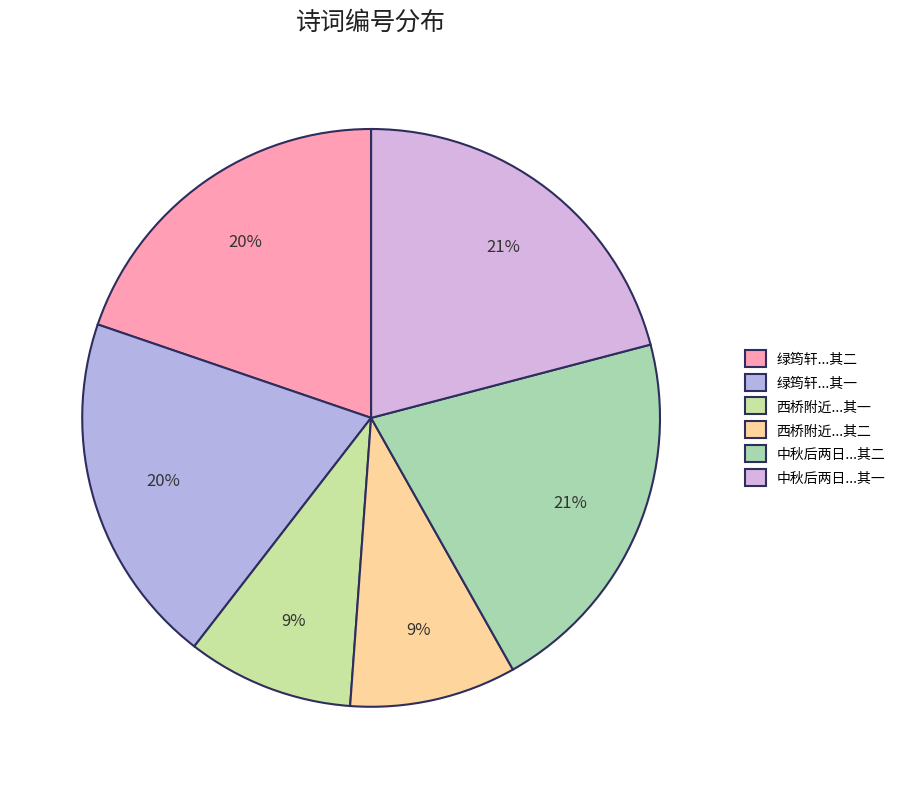

How many slices are in this pie chart?

6